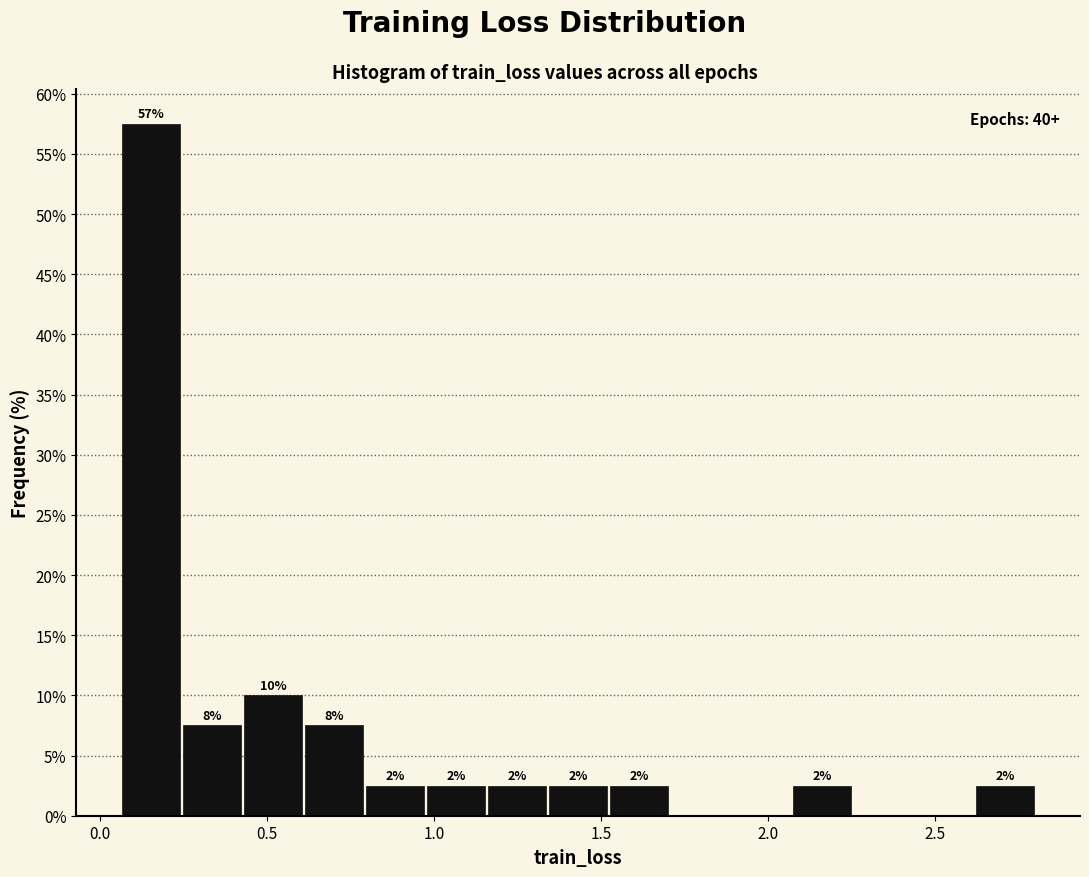

Around what value on the x-axis is the tallest bar? Give the approximate position of its centre, as read against the axis.

0.15